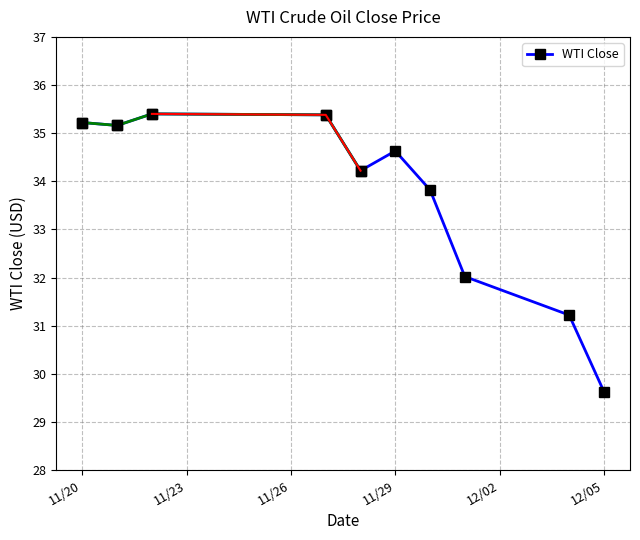

How many interior local peaks does the WTI Close series have?

2